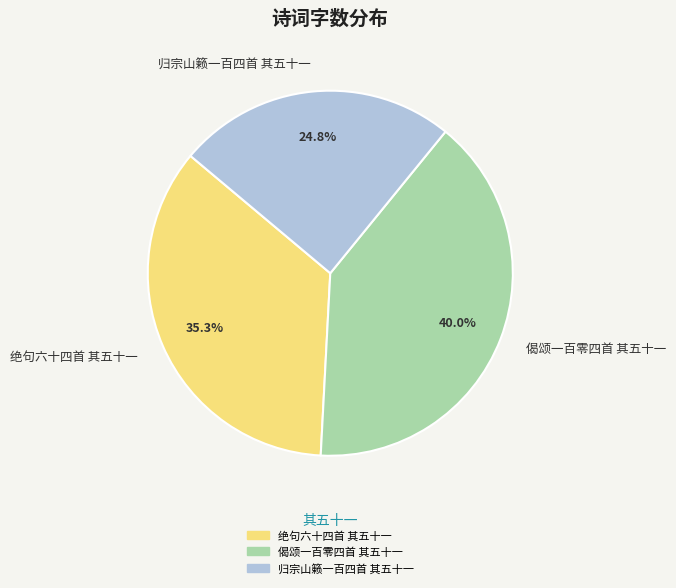

To the nearest percent, what percentage of the pie is 归宗山籁一百四首 其五十一?

25%